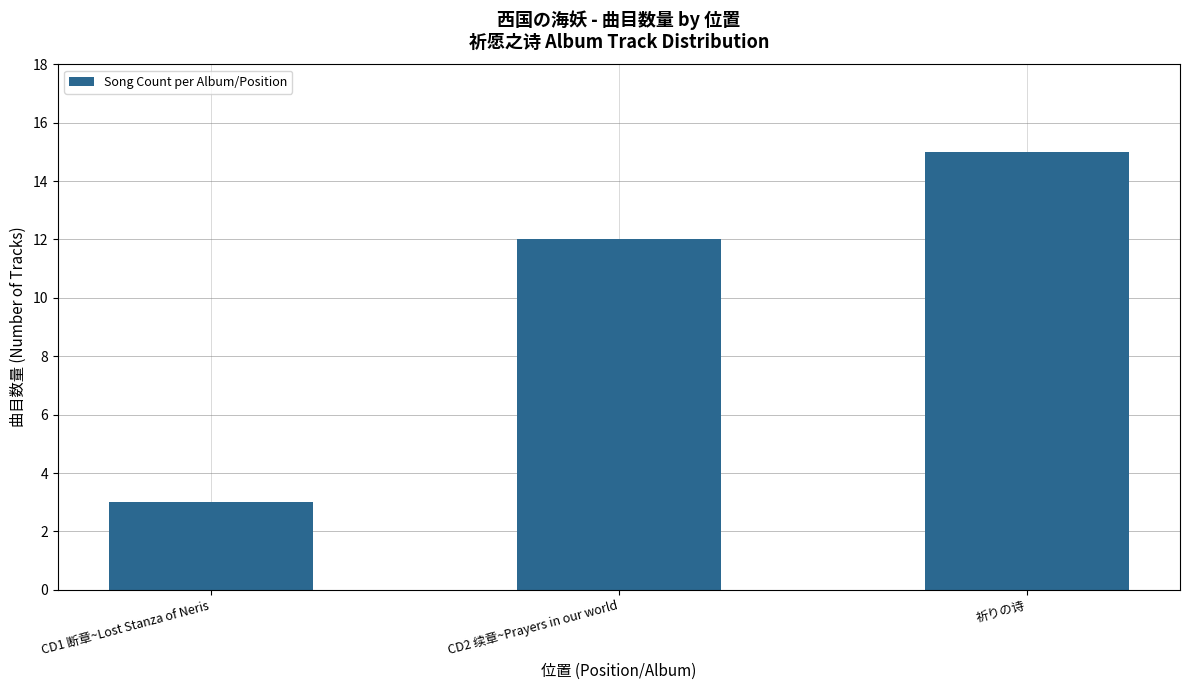

How many data points does each series have?

3